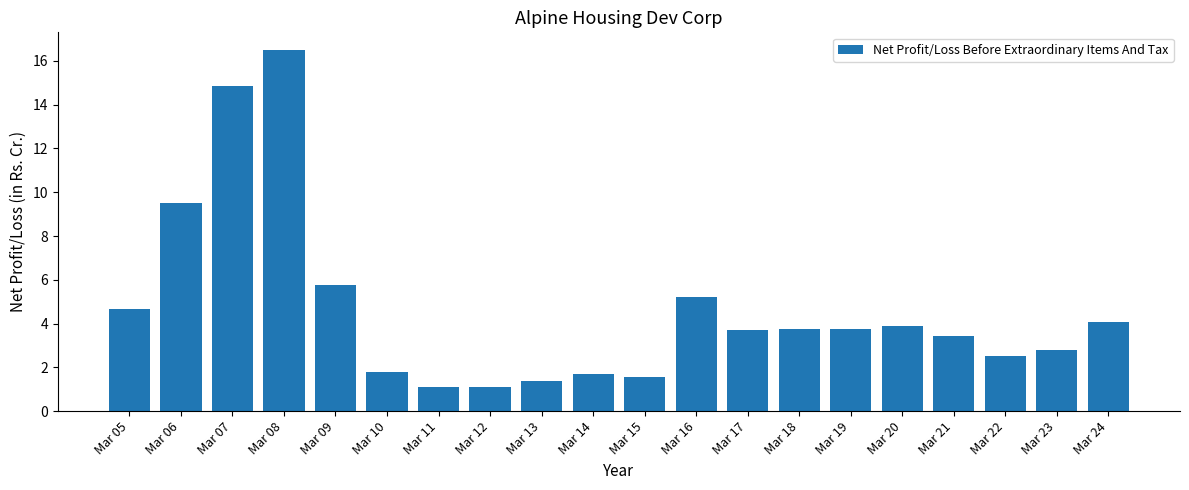

What is the difference between the maximum and minimum values?

15.4